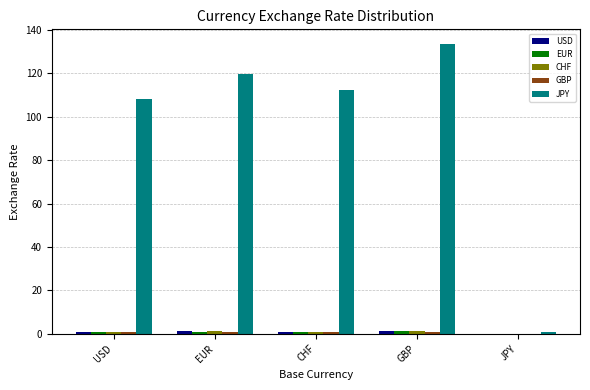

What is the maximum value for JPY?

133.7